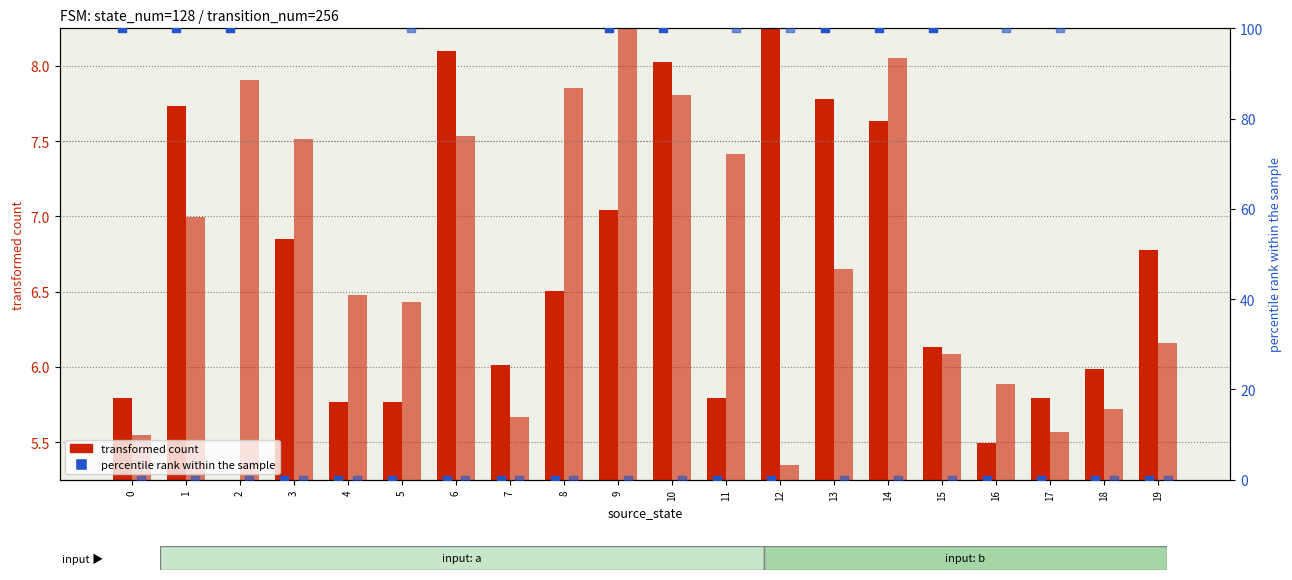

At which category is the sum across all series the highest?

10